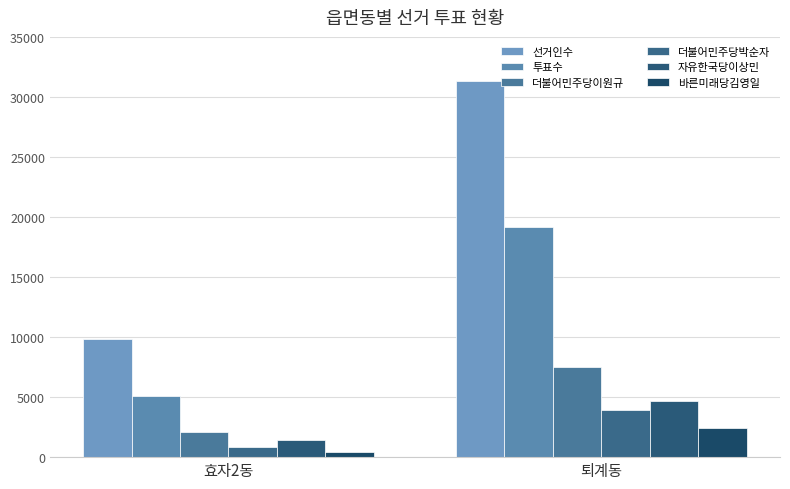

Which category has the highest value across all series?

퇴계동